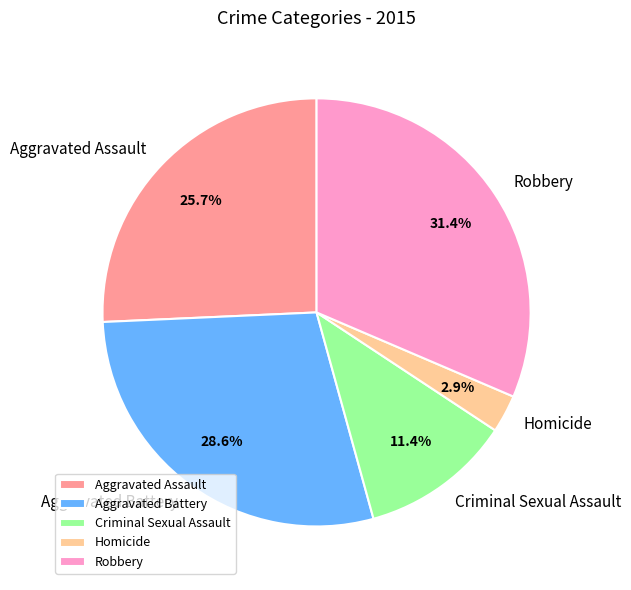

Is there any slice that represents more than half of the pie?

No